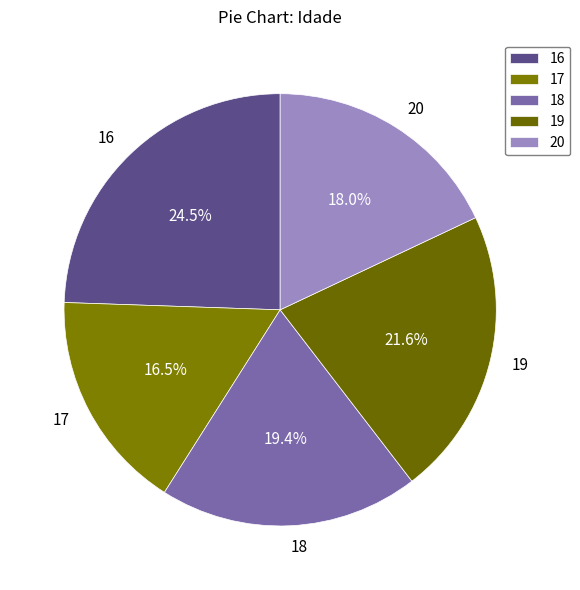

The 18 slice represents 19% of the pie. True or false?

True